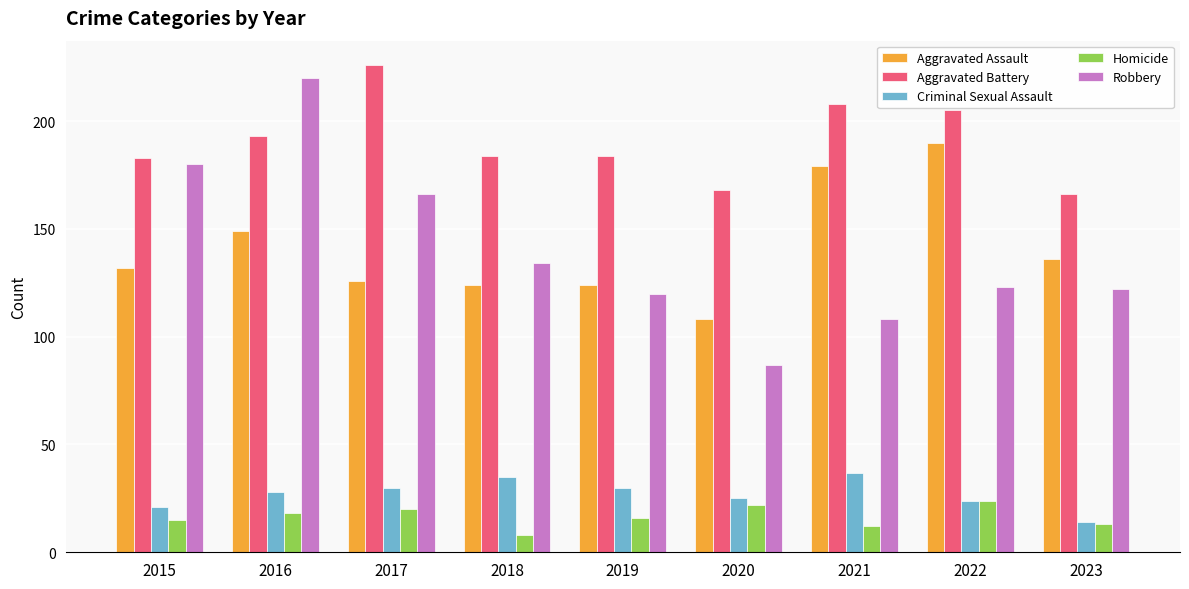

How many values in the Homicide series are below 16?

4